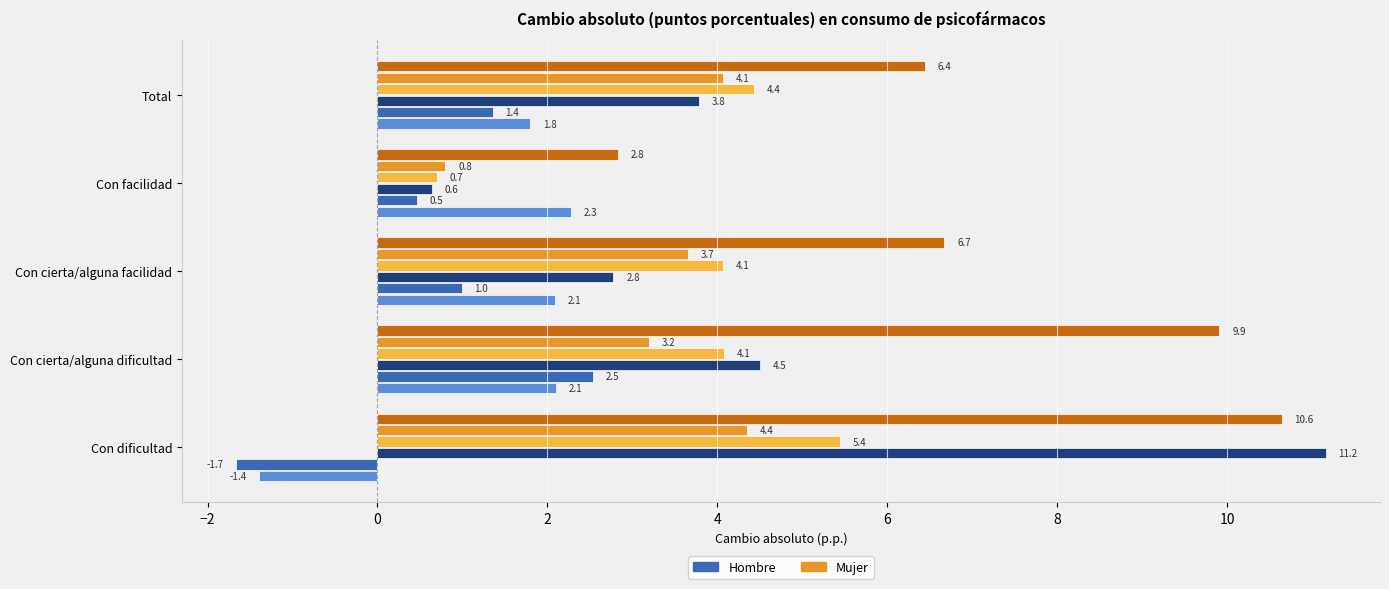

What is the maximum value shown in the chart?

11.2